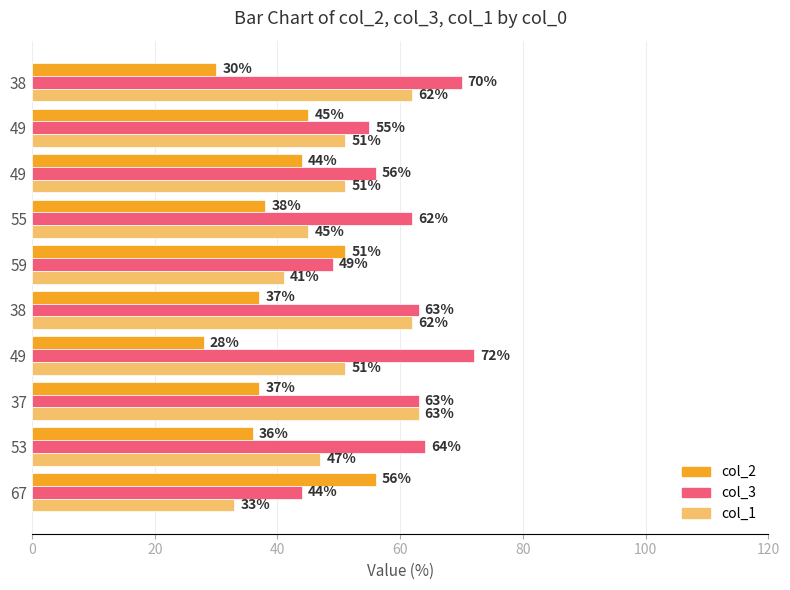

What is the sum of all col_3 values?

598